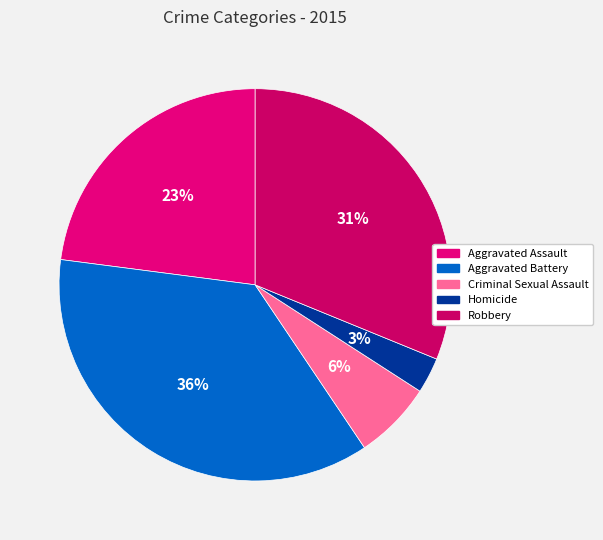

True or false: Criminal Sexual Assault accounts for 6% of the total.

True